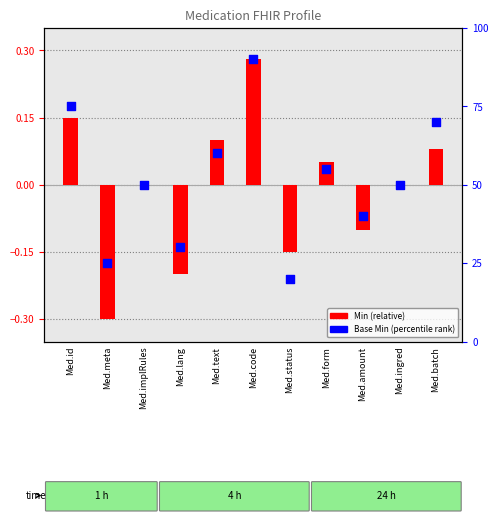

Which series has the largest Y range (max minus min)?

Base Min (percentile)